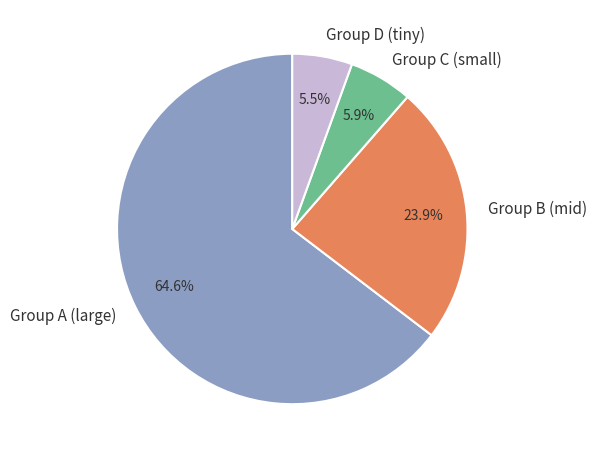

To the nearest percent, what is the difference between the largest and smallest slice percentages?

59%